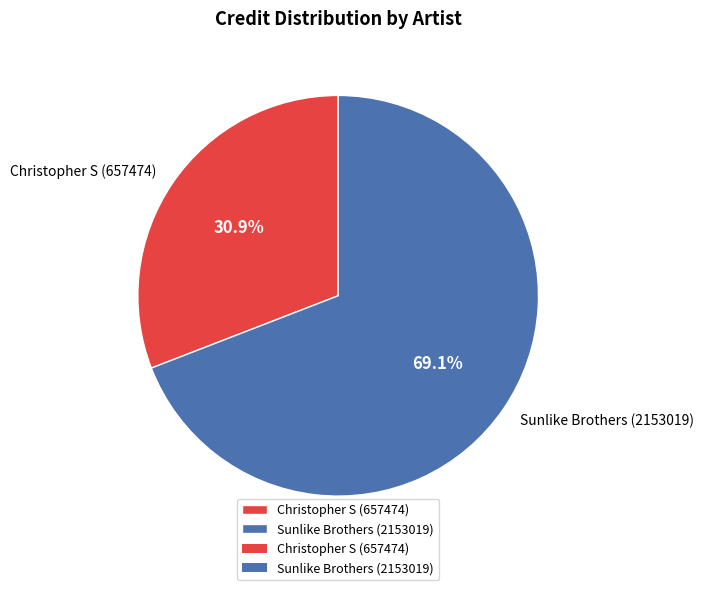

To the nearest percent, what is the combined percentage of Christopher S (657474) and Sunlike Brothers (2153019)?

100%